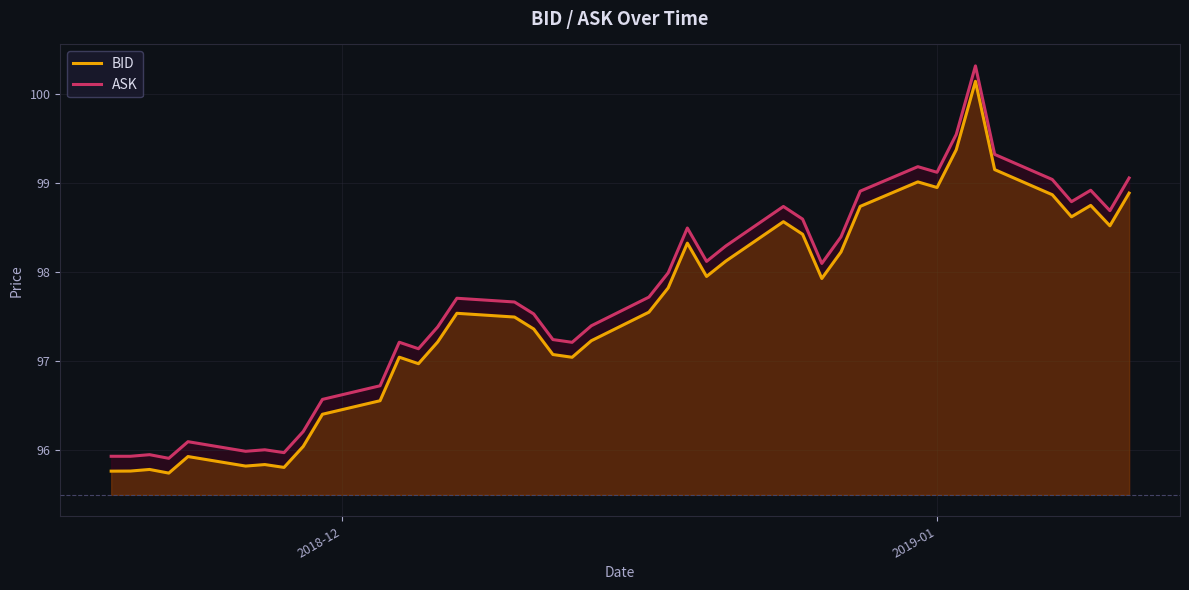

What is the smallest value displayed?

95.7